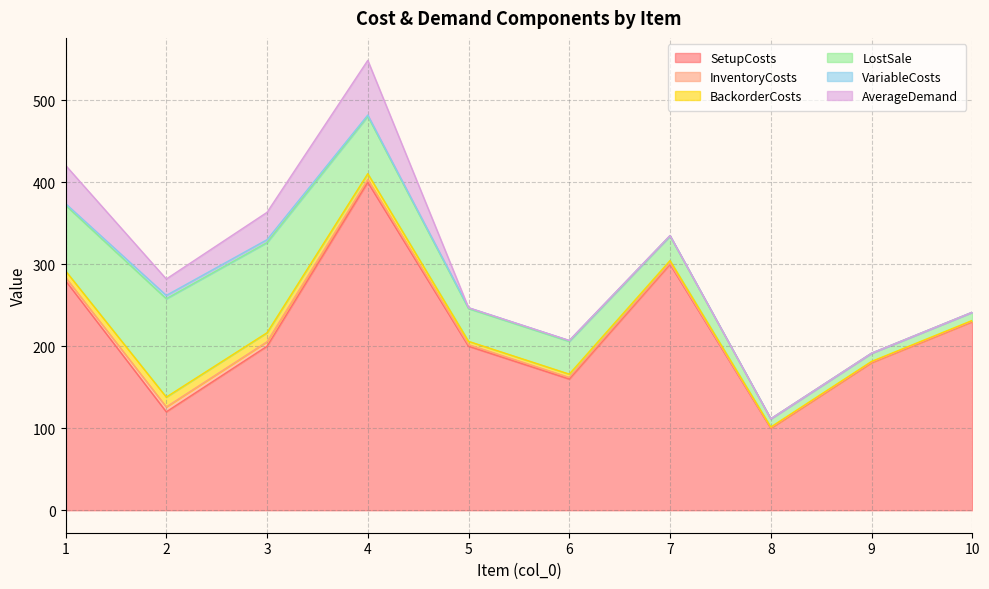

Reading left to right, list all the values displayed in this chart.

SetupCosts: 1=280.0	2=120.0	3=200.0	4=400.0	5=200.0	6=160.0	7=300.0	8=100.0	9=180.0	10=230.0
InventoryCosts: 1=4.0	2=6.0	3=5.5	4=3.5	5=2.0	6=2.0	7=1.5	8=0.5	9=0.5	10=0.5
BackorderCosts: 1=8.0	2=12.0	3=11.0	4=7.0	5=4.0	6=4.0	7=3.0	8=1.0	9=1.0	10=1.0
LostSale: 1=80.0	2=120.0	3=110.0	4=70.0	5=40.0	6=40.0	7=30.0	8=10.0	9=10.0	10=10.0
VariableCosts: 1=2.0	2=4.0	3=3.5	4=1.5	5=1.0	6=1.0	7=0.5	8=0.0	9=0.0	10=0.0
AverageDemand: 1=46.7	2=20.0	3=33.3	4=66.7	5=0.0	6=0.0	7=0.0	8=0.0	9=0.0	10=0.0